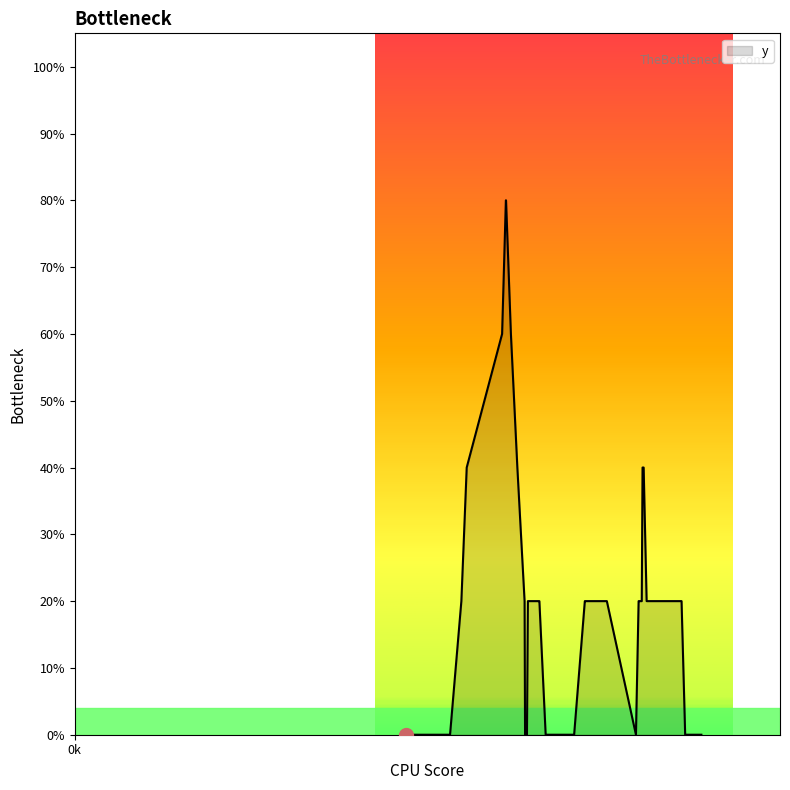

True or false: there are more than 2 points higher than both neighbors.

True